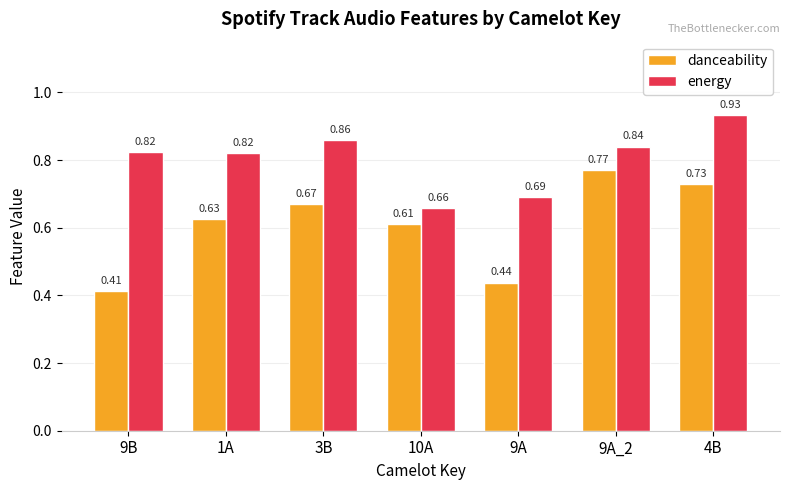

The energy series shows 0.4 at 3B. True or false?

False